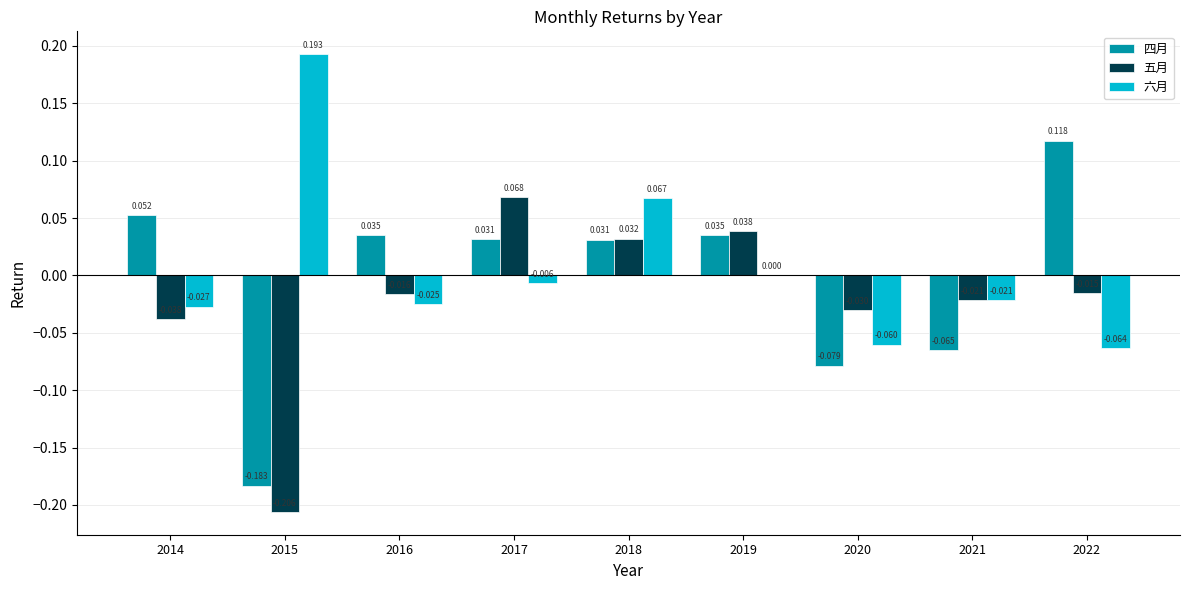

Is the value of 四月 at 2017 greater than the value of 六月 at 2018?

No